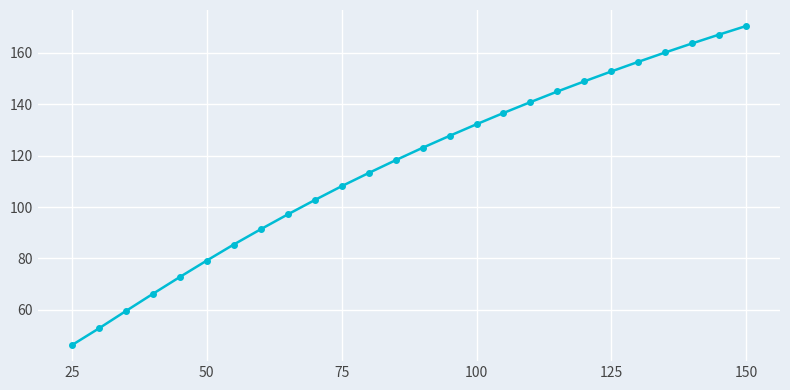

Does the chart display data point markers on the line(s)?

Yes